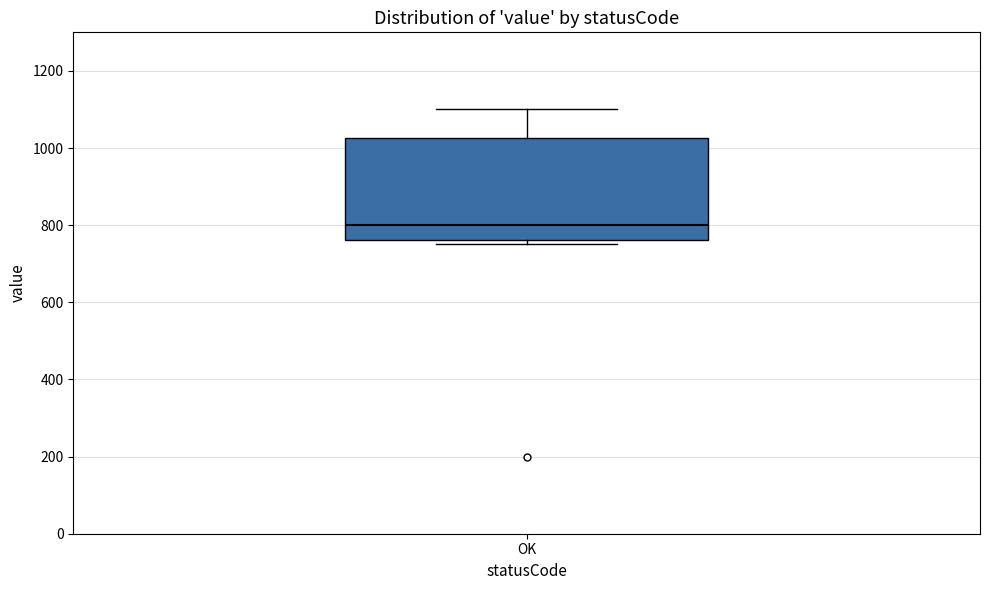

Transcribe this box plot: give where the median line is, the range the box spans, and where the two whiskers end, as read against the y-axis. The values are not printed on the chart, so give them approximately, as read against the axis.

median 800, box 760 to 1020, whiskers 760 (just below the box's lower edge) to 1100